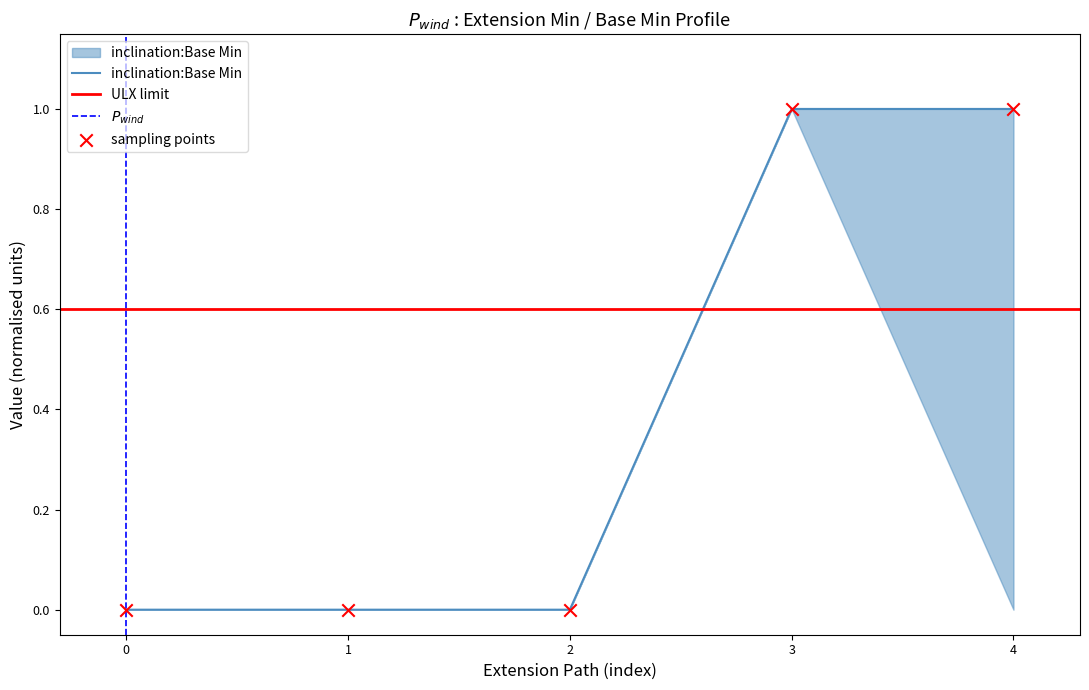

The value of inclination:Base Min at 3 is 1. True or false?

True